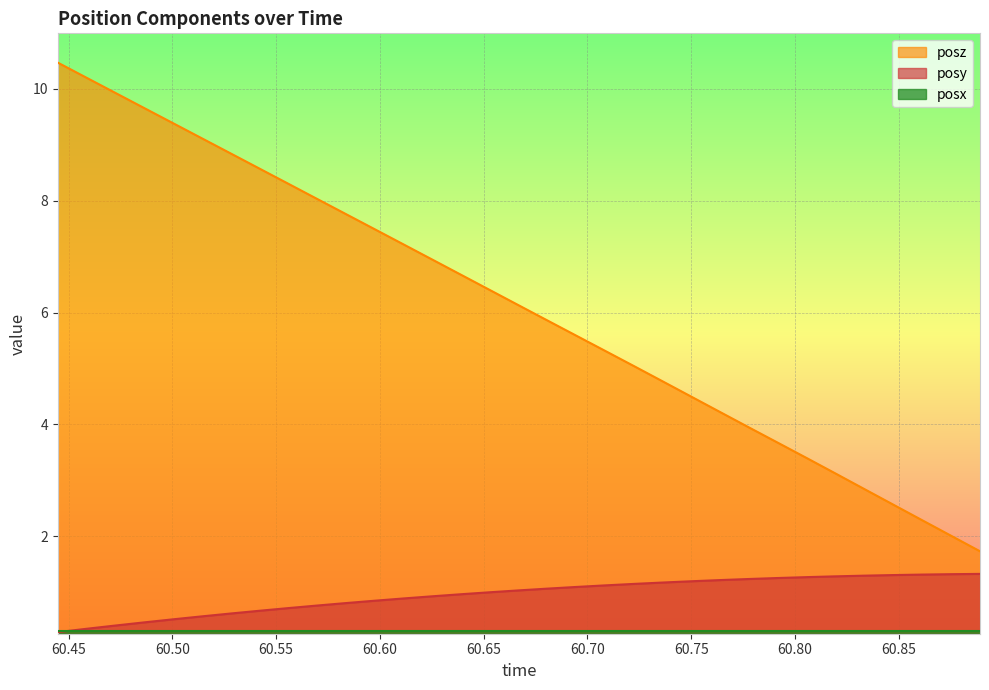

True or false: posz and posx cross at least once.

False